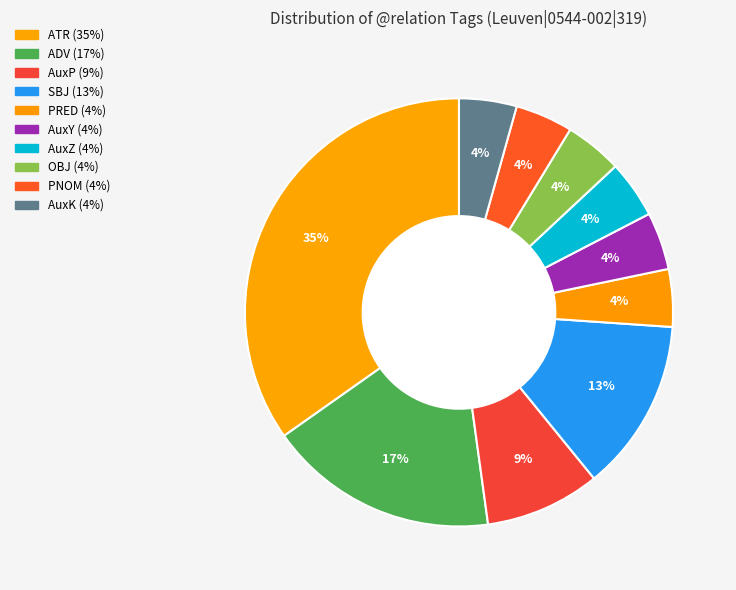

What is the ratio of the value at PRED to the value at SBJ?

0.3